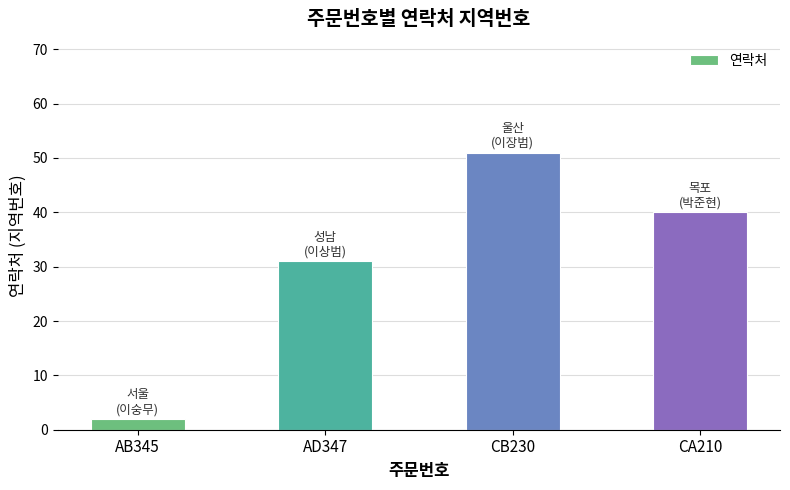

What is the label of the 4th bar from the right?

AB345